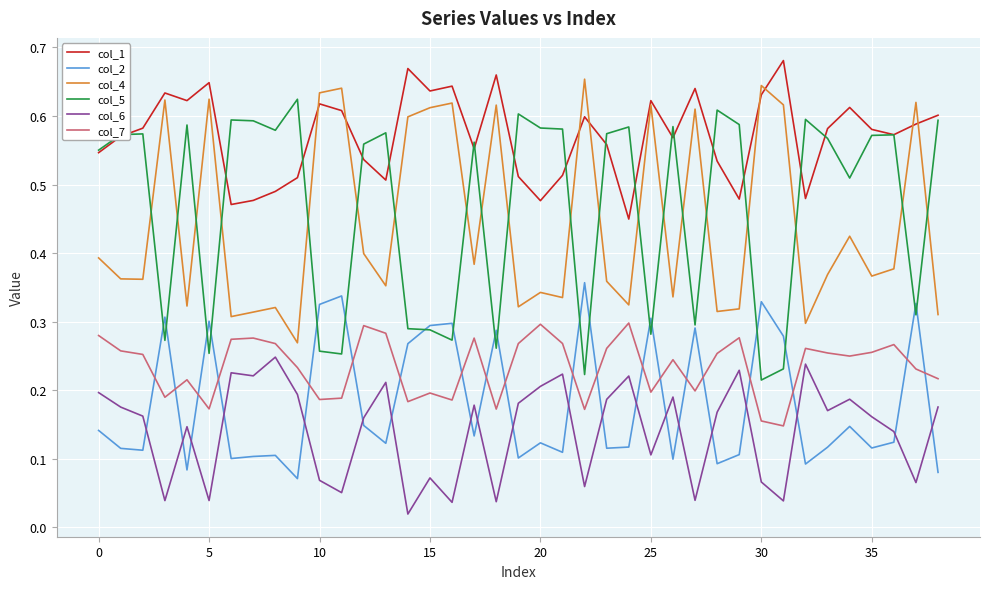

Which series has the largest total across all categories?

col_1